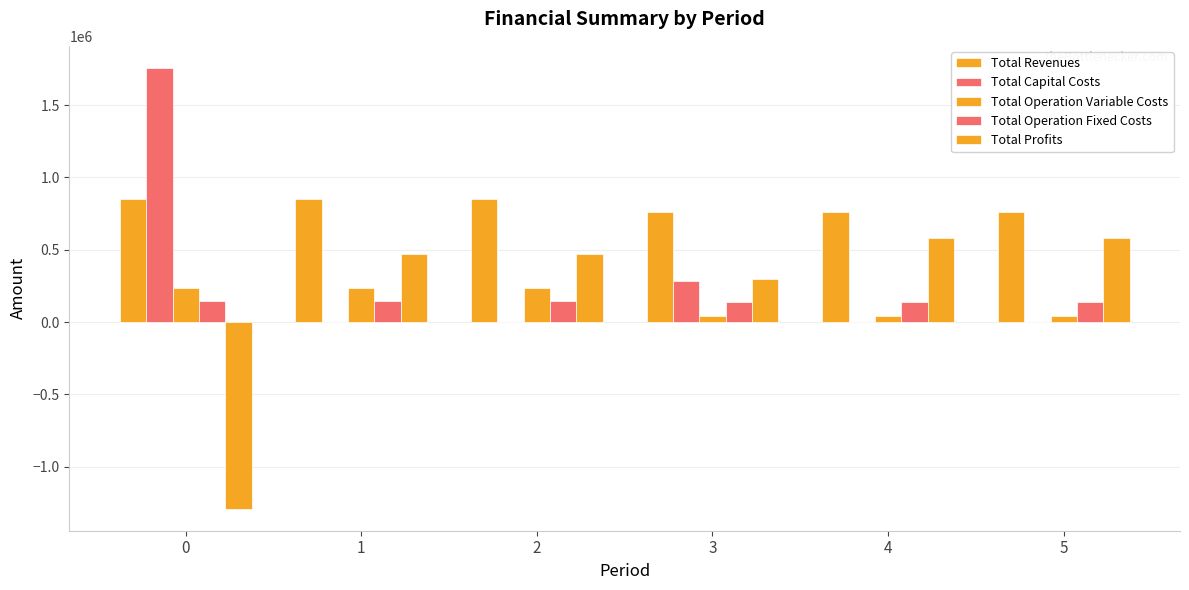

Which series has the widest spread of values?

Total Profits